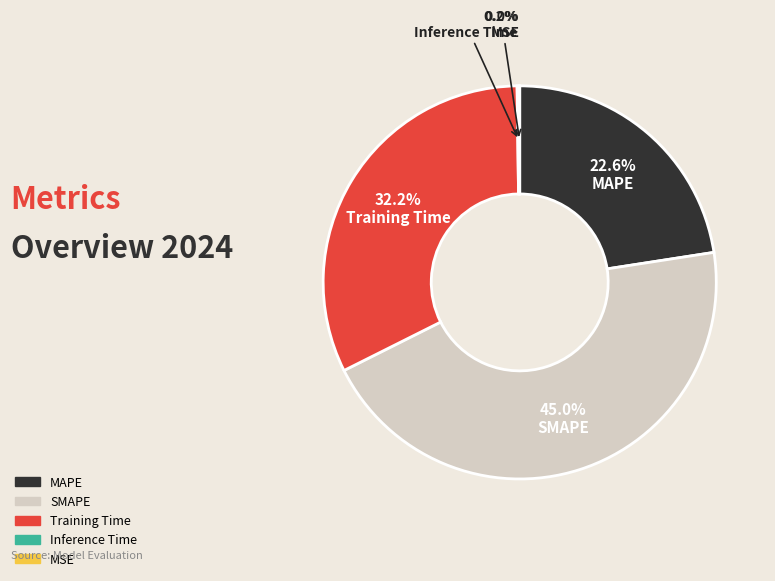

Which has a higher value, MAPE or SMAPE?

SMAPE